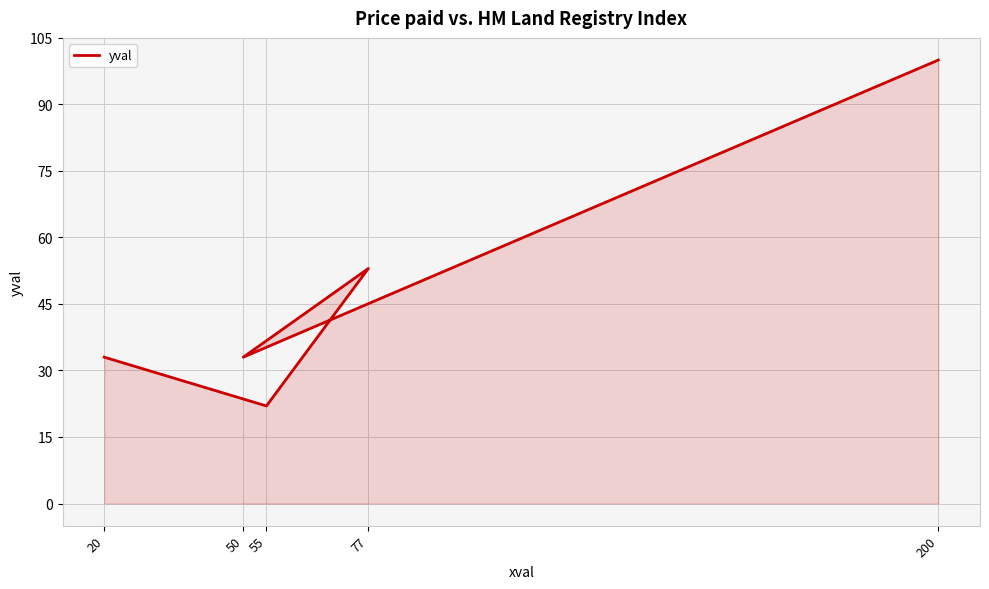

What is the change in value from 55 to 77?

+31